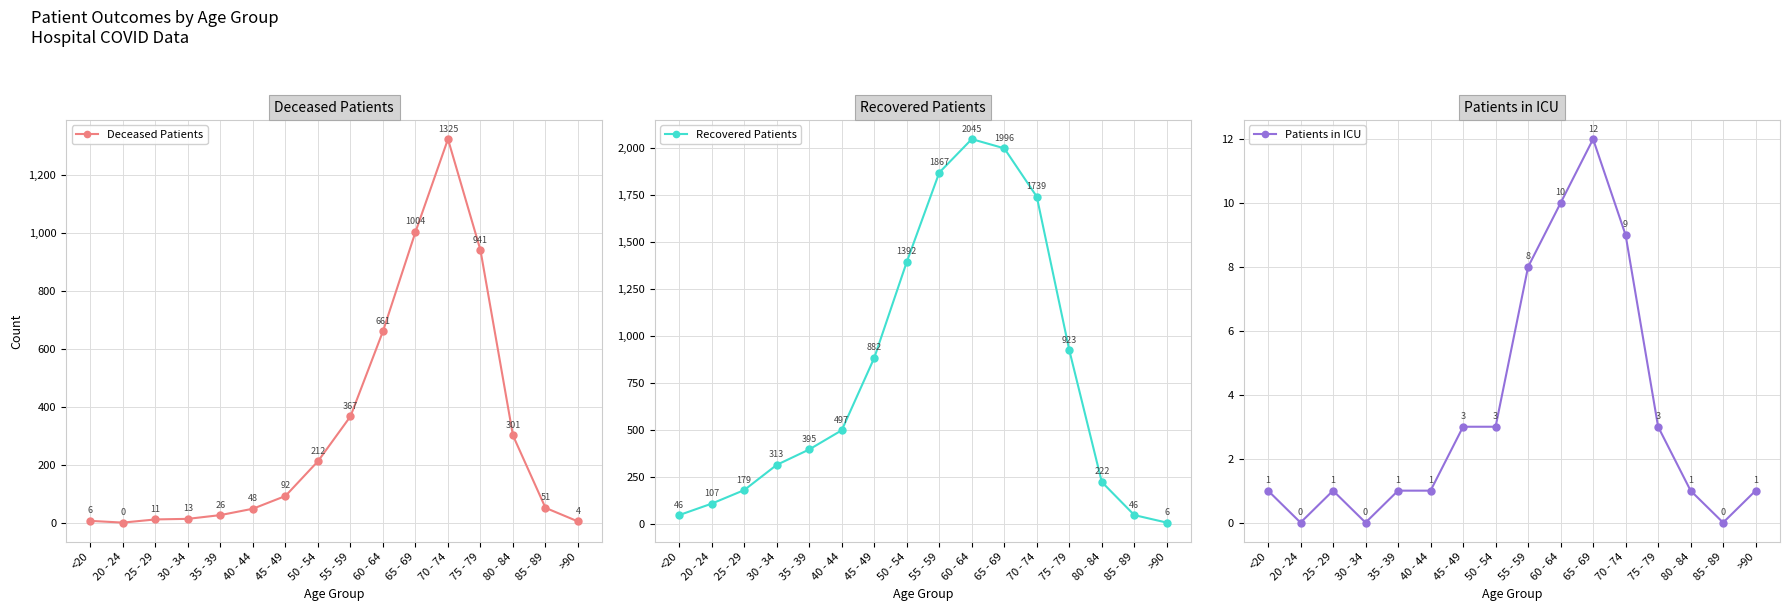

How many interior local valleys does the Deceased Patients series have?

1